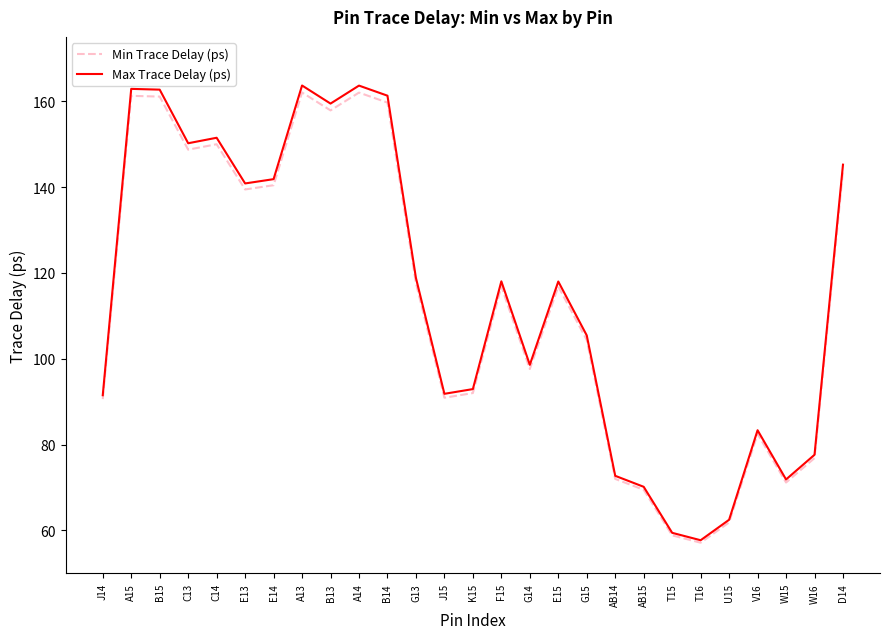

What is the highest value of the Min Trace Delay (ps) series?

162.0